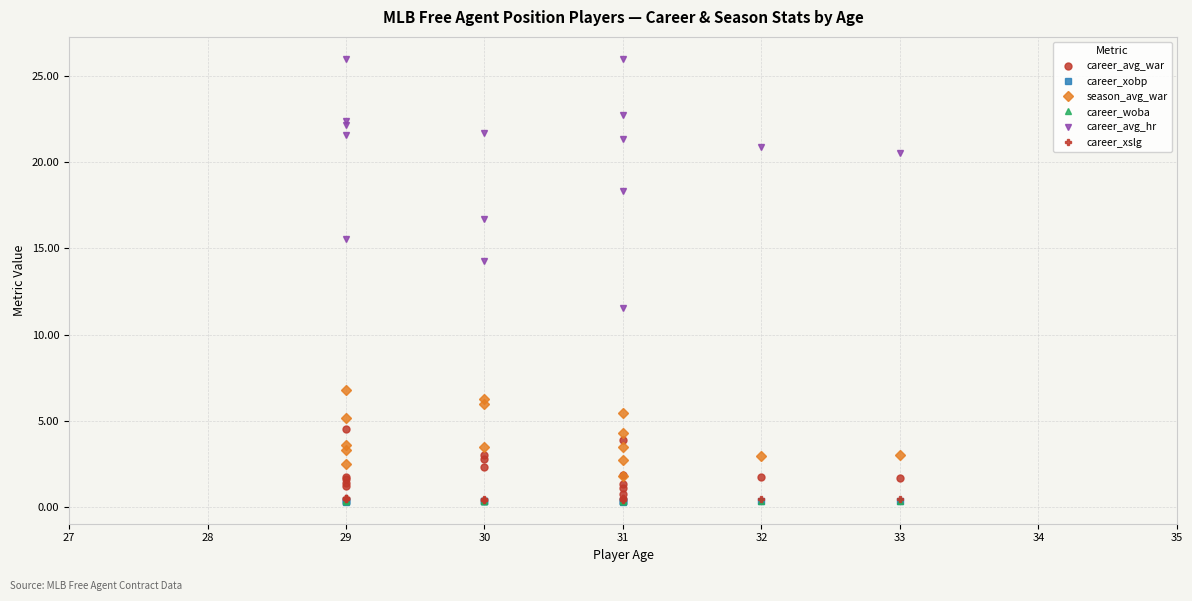

True or false: career_woba and career_xslg cross at least once.

False